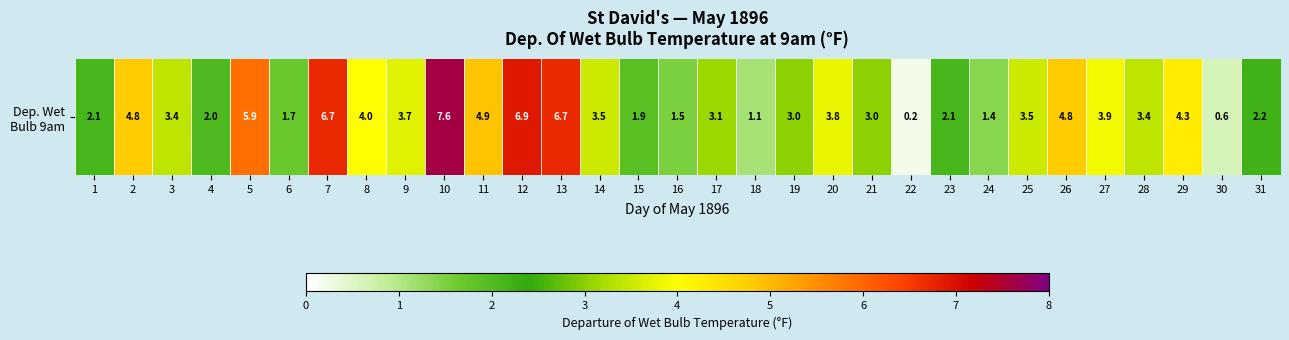

At which category does the chart reach its peak across all series?

10